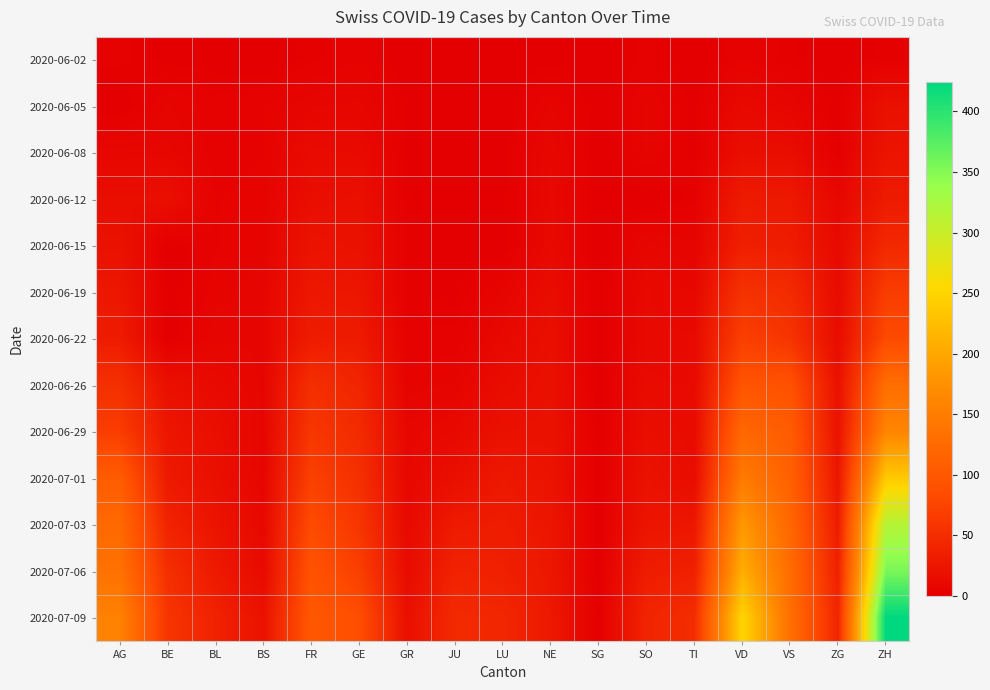

Reading right to left, what are all the values shown in this chart?

2020-06-02: ZH=2	ZG=0	VS=2	VD=4	TI=0	SO=3	SG=0	NE=1	LU=0	JU=0	GR=0	GE=4	FR=2	BS=0	BL=1	BE=1	AG=3
2020-06-05: ZH=19	ZG=0	VS=7	VD=11	TI=1	SO=6	SG=0	NE=6	LU=0	JU=0	GR=1	GE=8	FR=7	BS=4	BL=3	BE=6	AG=0
2020-06-08: ZH=23	ZG=1	VS=15	VD=16	TI=1	SO=6	SG=0	NE=9	LU=1	JU=0	GR=1	GE=12	FR=13	BS=4	BL=3	BE=8	AG=8
2020-06-12: ZH=30	ZG=9	VS=28	VD=31	TI=2	SO=0	SG=0	NE=10	LU=0	JU=0	GR=2	GE=18	FR=16	BS=5	BL=4	BE=17	AG=16
2020-06-15: ZH=45	ZG=11	VS=32	VD=35	TI=6	SO=8	SG=0	NE=11	LU=0	JU=1	GR=2	GE=20	FR=22	BS=5	BL=4	BE=0	AG=20
2020-06-19: ZH=68	ZG=13	VS=48	VD=56	TI=9	SO=11	SG=0	NE=15	LU=6	JU=1	GR=2	GE=25	FR=27	BS=7	BL=5	BE=0	AG=26
2020-06-22: ZH=83	ZG=14	VS=58	VD=71	TI=11	SO=11	SG=0	NE=17	LU=10	JU=3	GR=3	GE=30	FR=32	BS=7	BL=7	BE=0	AG=31
2020-06-26: ZH=129	ZG=19	VS=92	VD=95	TI=12	SO=13	SG=0	NE=19	LU=14	JU=6	GR=5	GE=41	FR=52	BS=7	BL=12	BE=18	AG=53
2020-06-29: ZH=161	ZG=21	VS=105	VD=121	TI=13	SO=16	SG=1	NE=20	LU=19	JU=11	GR=8	GE=48	FR=61	BS=7	BL=17	BE=25	AG=68
2020-07-01: ZH=237	ZG=25	VS=112	VD=146	TI=14	SO=21	SG=0	NE=22	LU=28	JU=17	GR=9	GE=53	FR=72	BS=7	BL=18	BE=29	AG=106
2020-07-03: ZH=316	ZG=31	VS=120	VD=184	TI=26	SO=24	SG=0	NE=25	LU=32	JU=30	GR=11	GE=60	FR=84	BS=10	BL=23	BE=39	AG=123
2020-07-06: ZH=356	ZG=36	VS=127	VD=207	TI=36	SO=32	SG=0	NE=26	LU=36	JU=39	GR=13	GE=71	FR=94	BS=12	BL=29	BE=52	AG=135
2020-07-09: ZH=424	ZG=41	VS=132	VD=250	TI=50	SO=41	SG=1	NE=28	LU=43	JU=47	GR=18	GE=87	FR=100	BS=21	BL=38	BE=59	AG=156